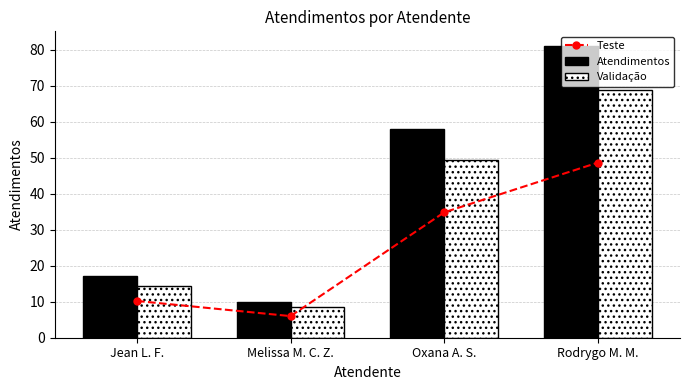

What is the label of the 3rd bar from the left?

Oxana A. S.